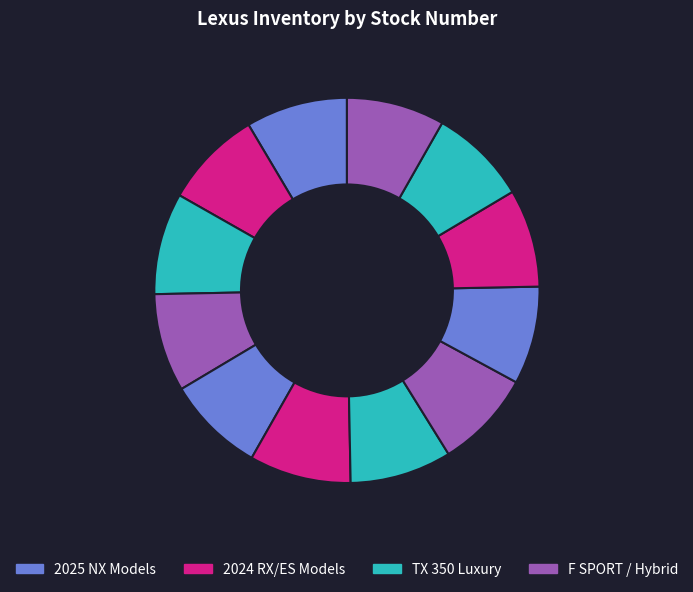

Count the number of slices in the pie.

12